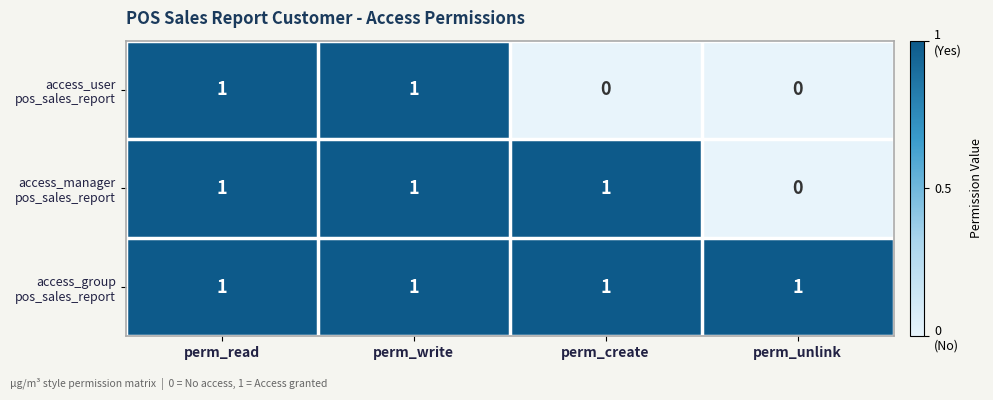

What is the total value across all series at perm_write?

3